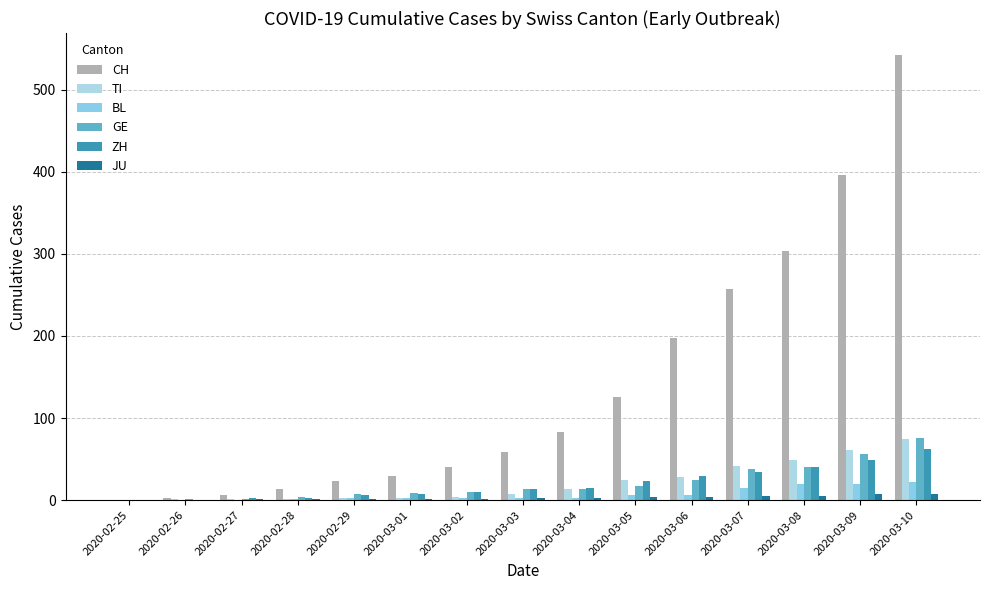

How many distinct data groups are displayed?

6